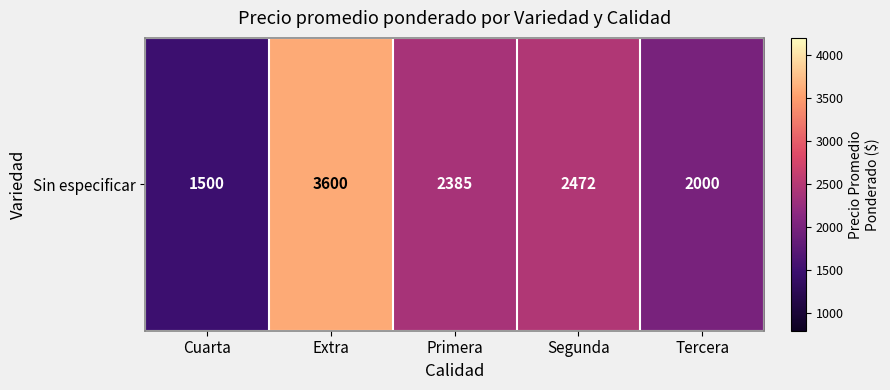

Reading left to right, what are all the values shown in this chart?

Cuarta=1500.0	Extra=3600.0	Primera=2385.2	Segunda=2472.2	Tercera=2000.0